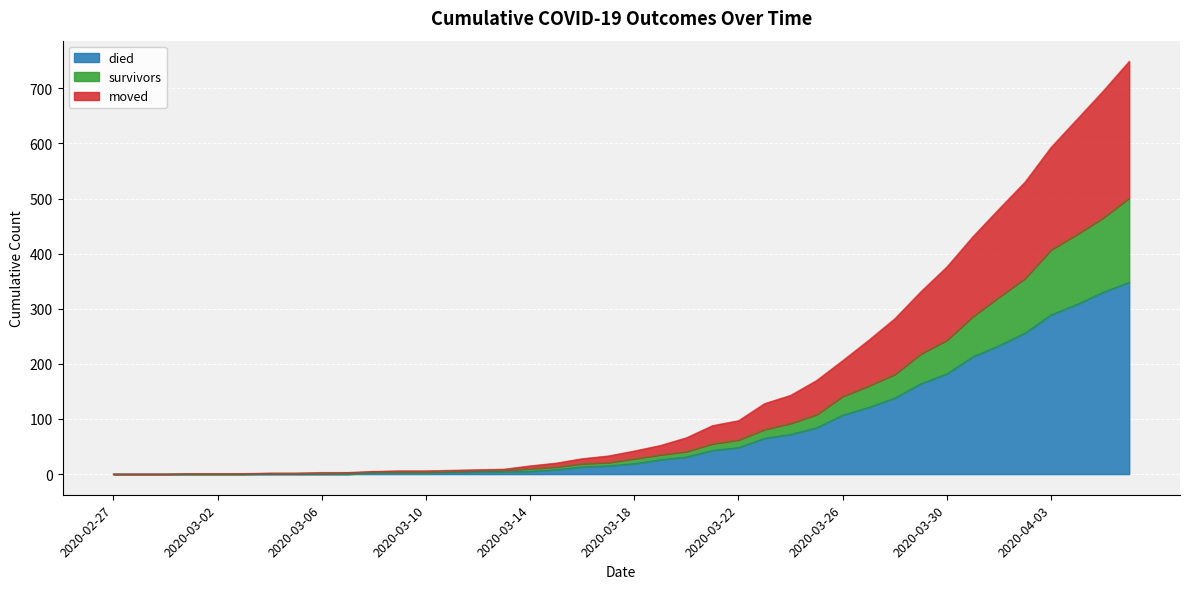

Which category has the highest value in the survivors series?

2020-04-06